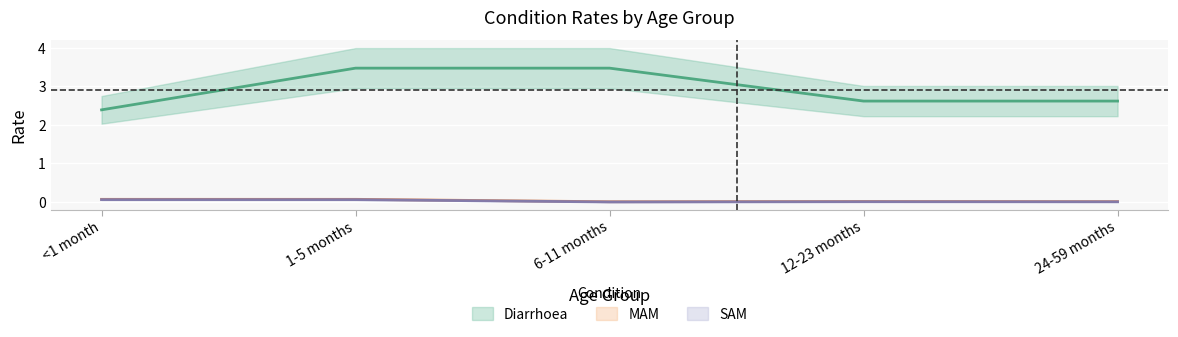

Which series has the widest spread of values?

Diarrhoea